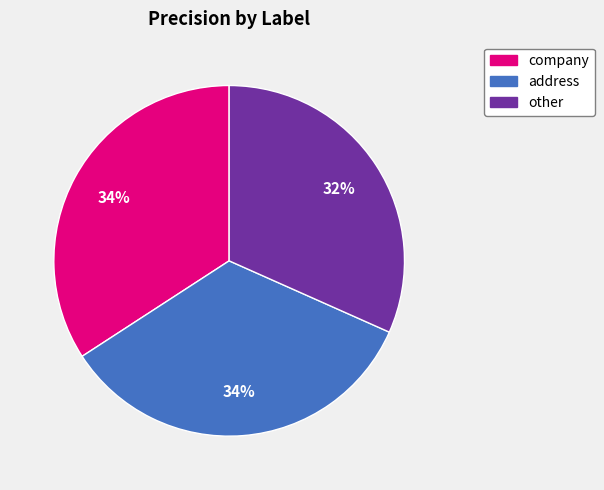

How many slices are in this pie chart?

3